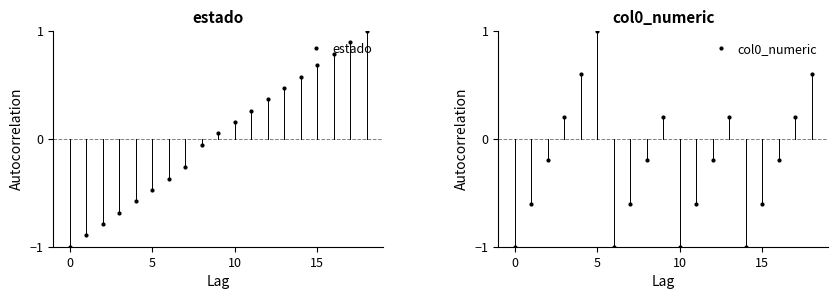

True or false: estado has more than 1 points higher than both neighbors.

False